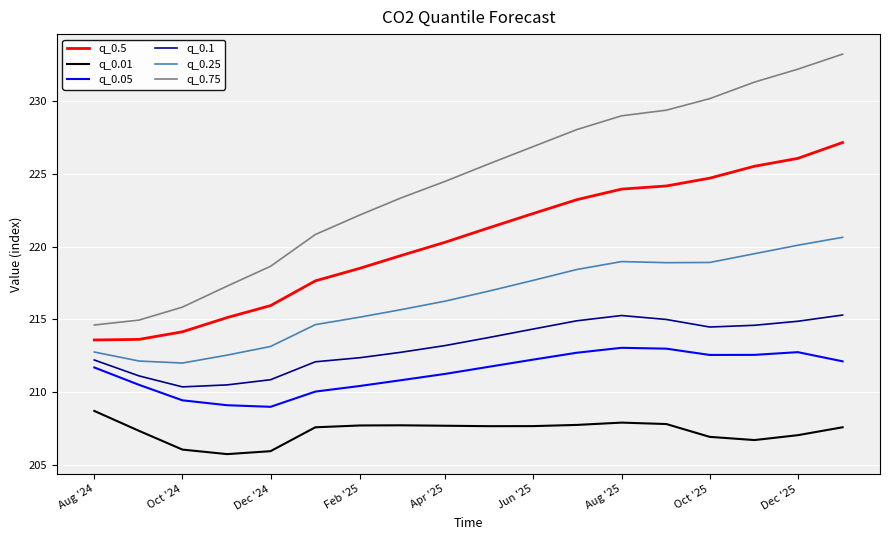

What is the minimum value for q_0.1?

210.3